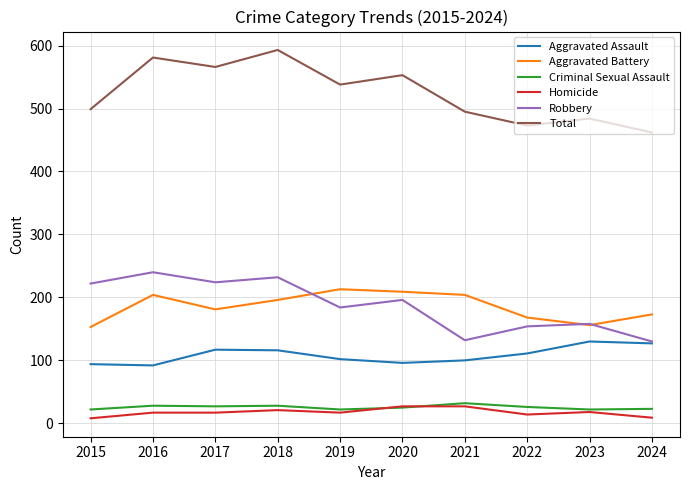

Which category has the highest value across all series?

2018